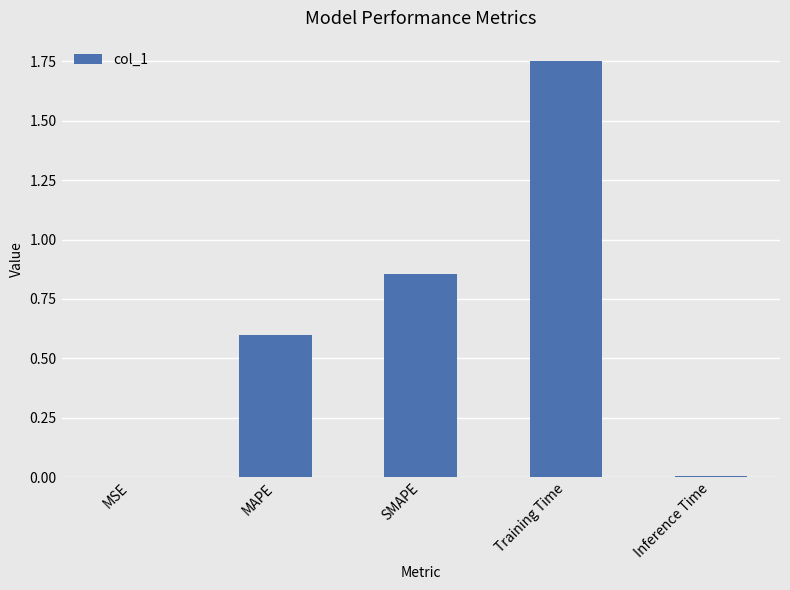

What is the ratio of the value at MAPE to the value at Training Time?

0.3